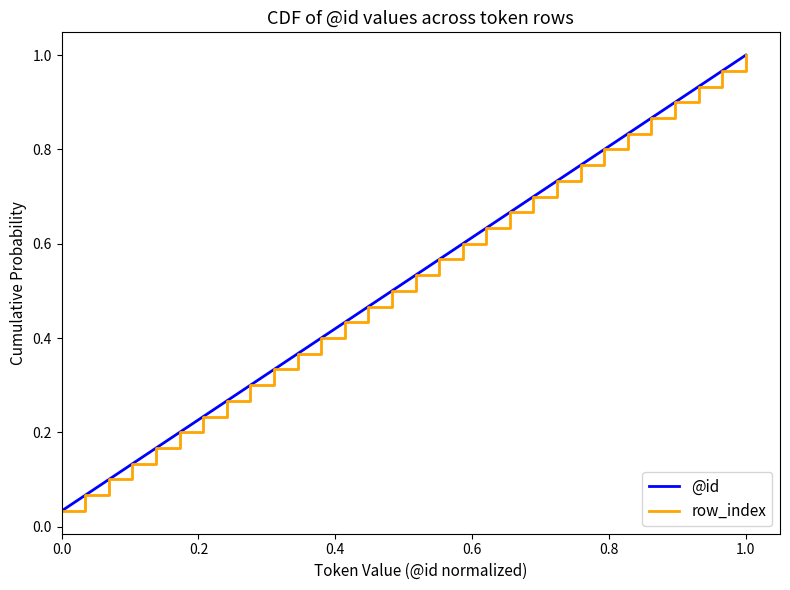

Is this an area chart (filled region under the line)?

No